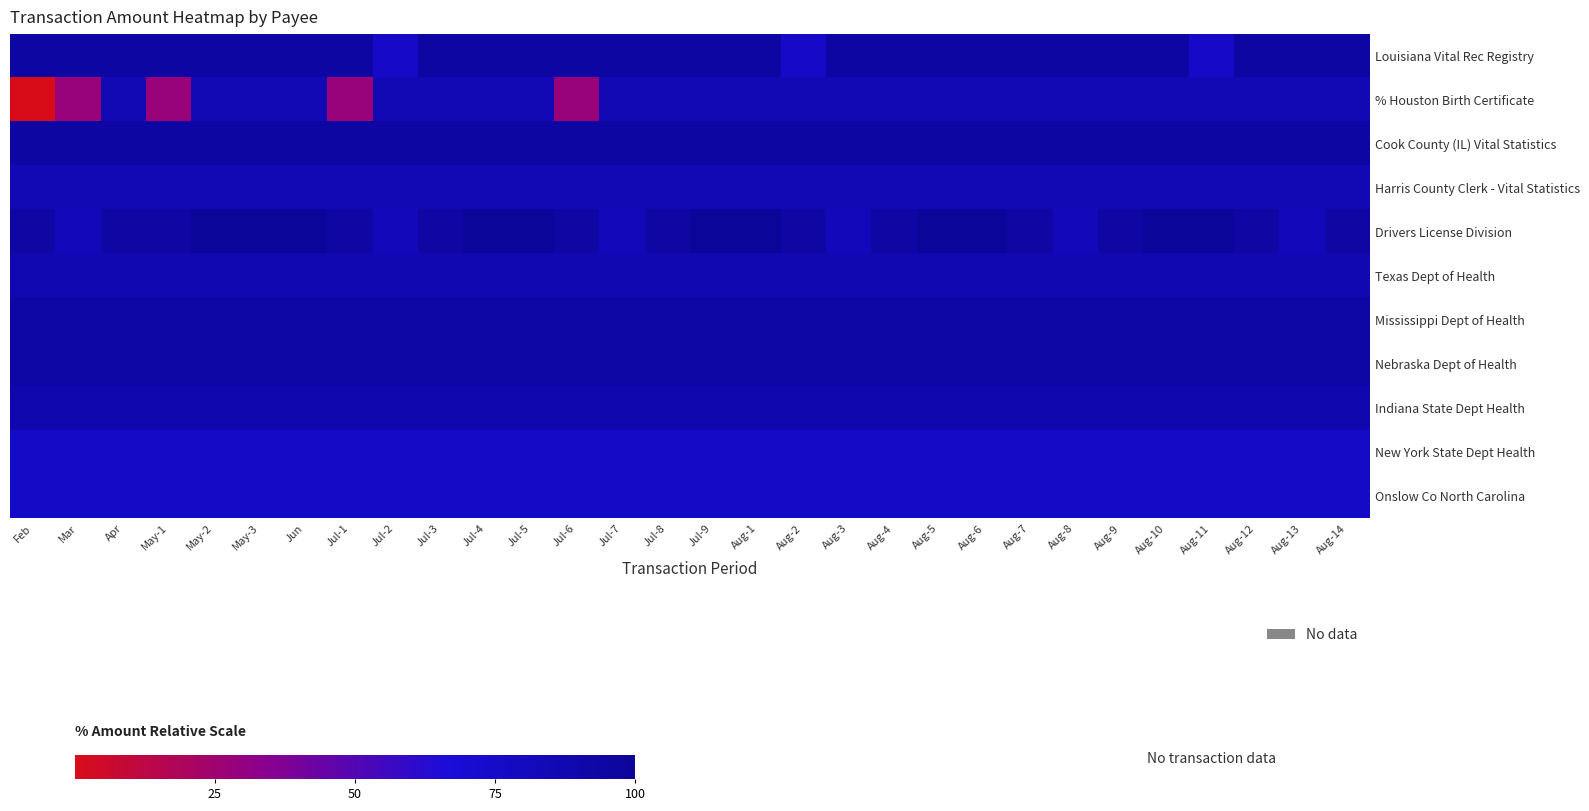

What is the spread (max minus min) of values at Aug-1?

23.5